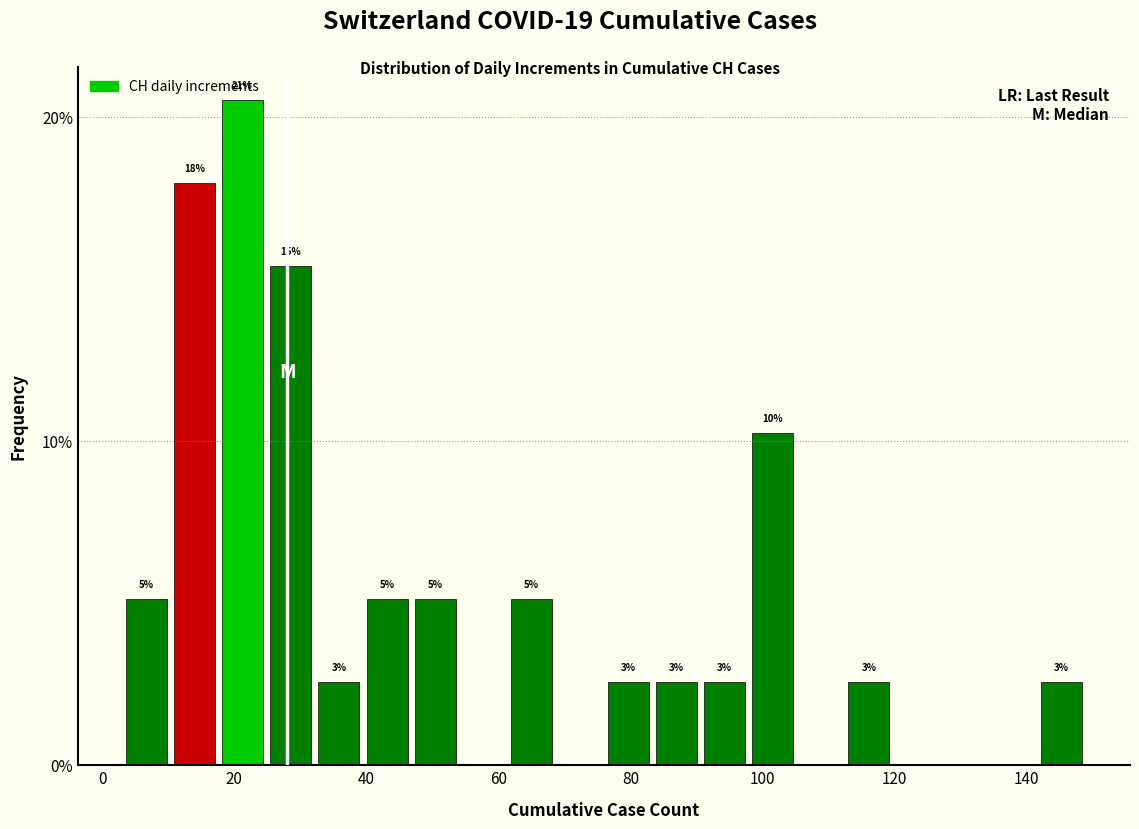

Around what value on the x-axis is the tallest bar? Give the approximate position of its centre, as read against the axis.

22